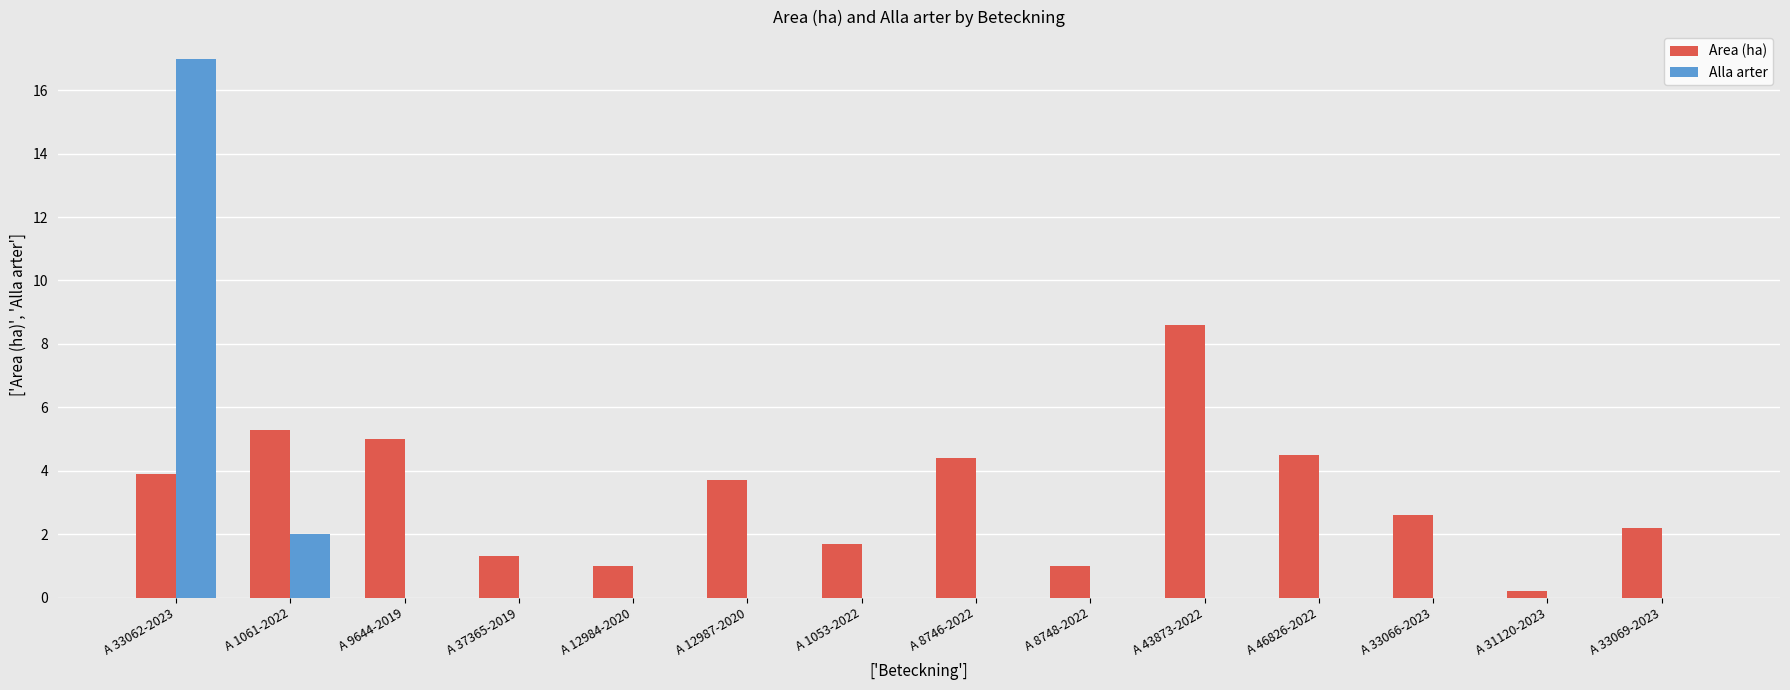

What is the maximum value shown in the chart?

17.0